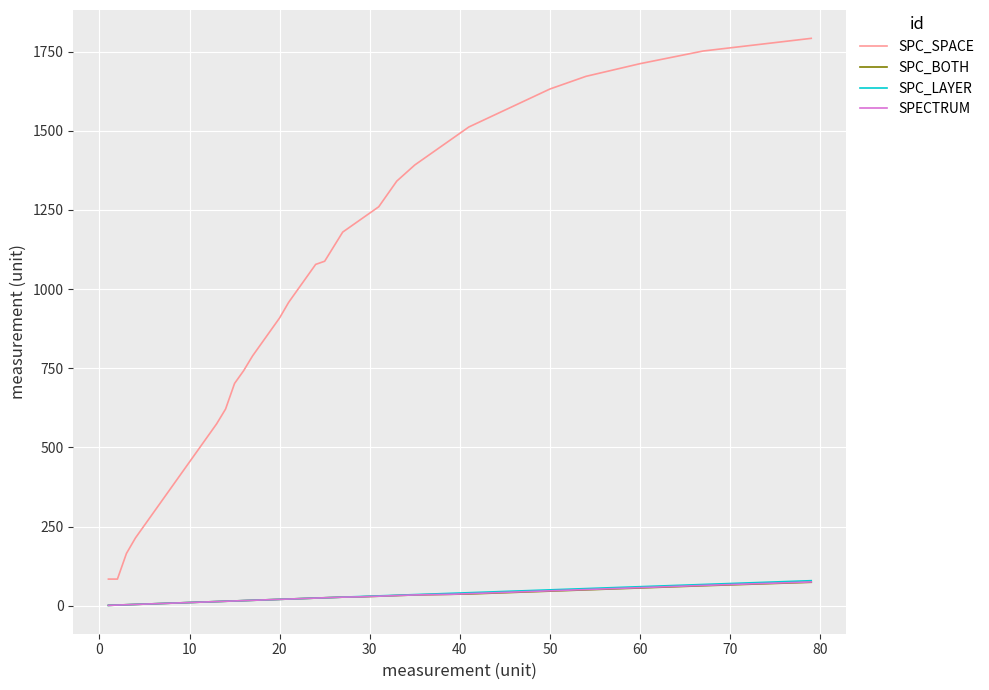

True or false: SPC_SPACE and SPECTRUM intersect in this chart.

False